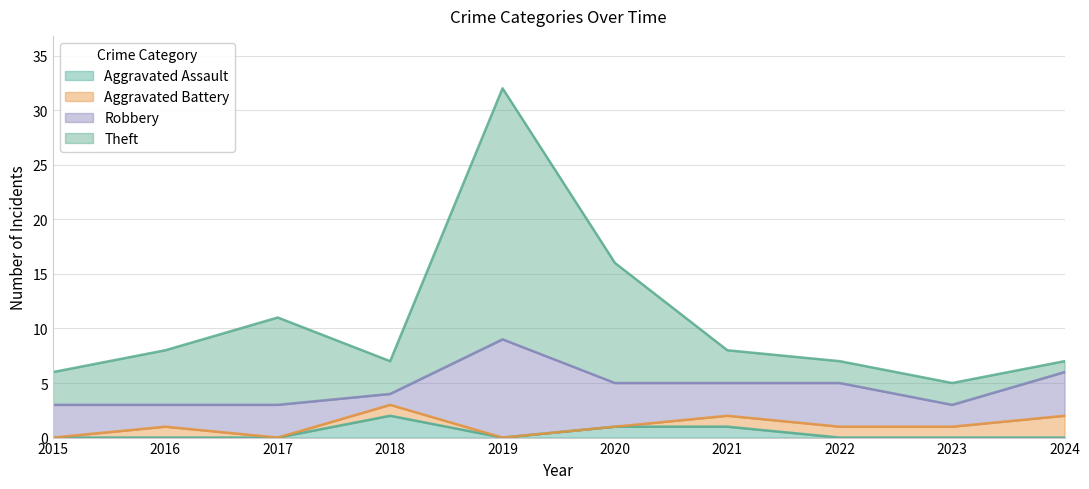

True or false: Aggravated Assault and Theft intersect in this chart.

False